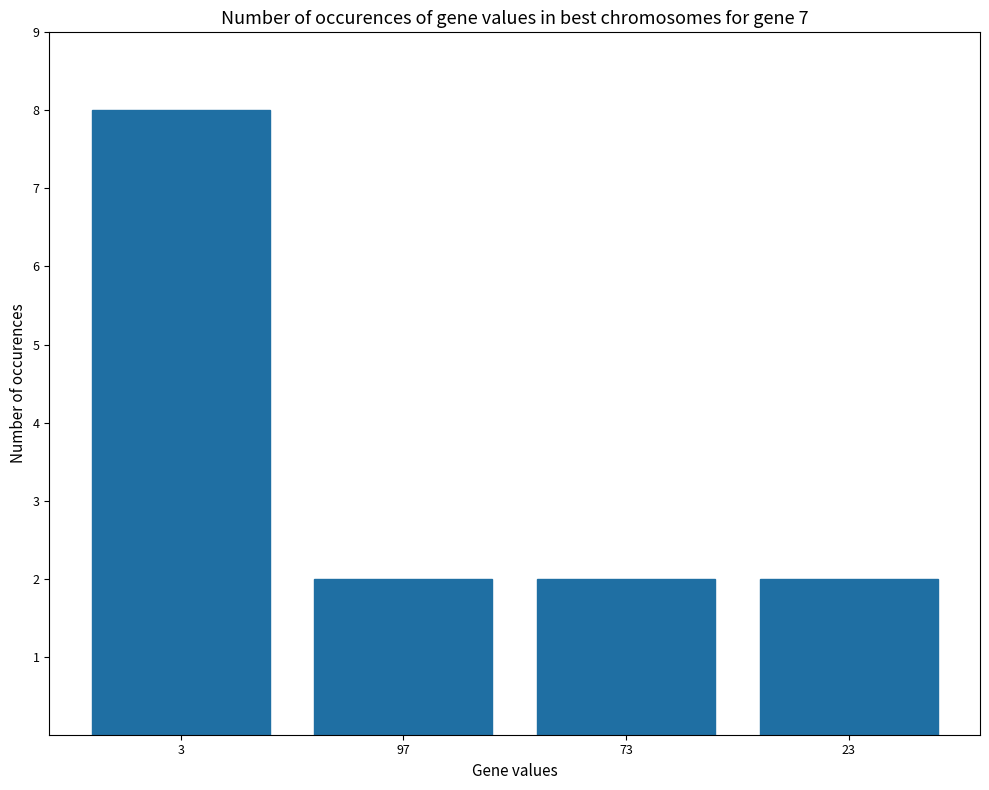

What position from the left is 73?

3